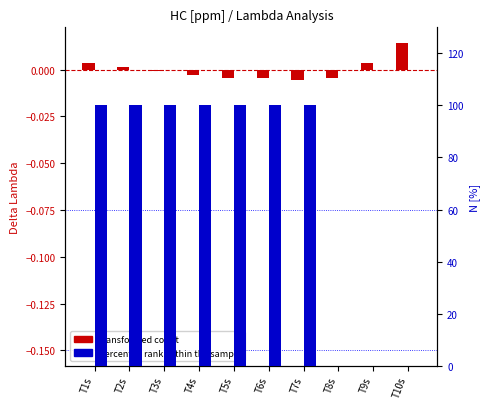

Which has a higher value, T4s or T5s?

T4s